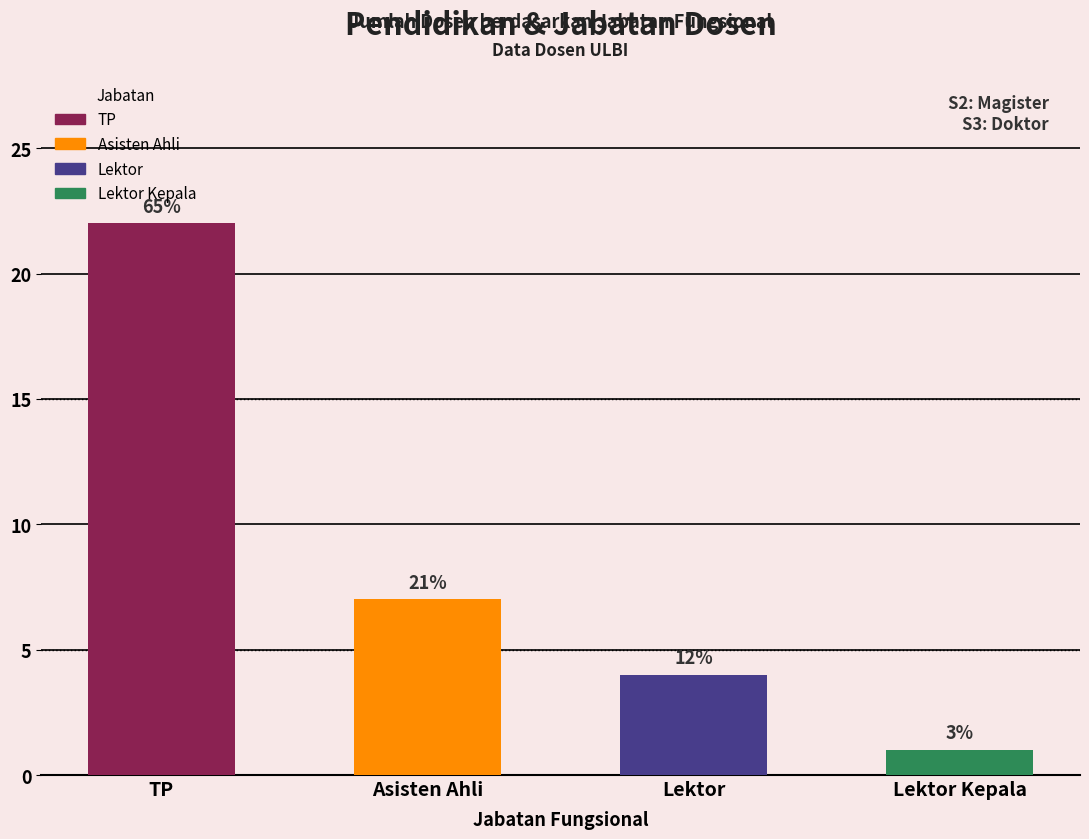

What is the change in value from Asisten Ahli to Lektor Kepala?

-6